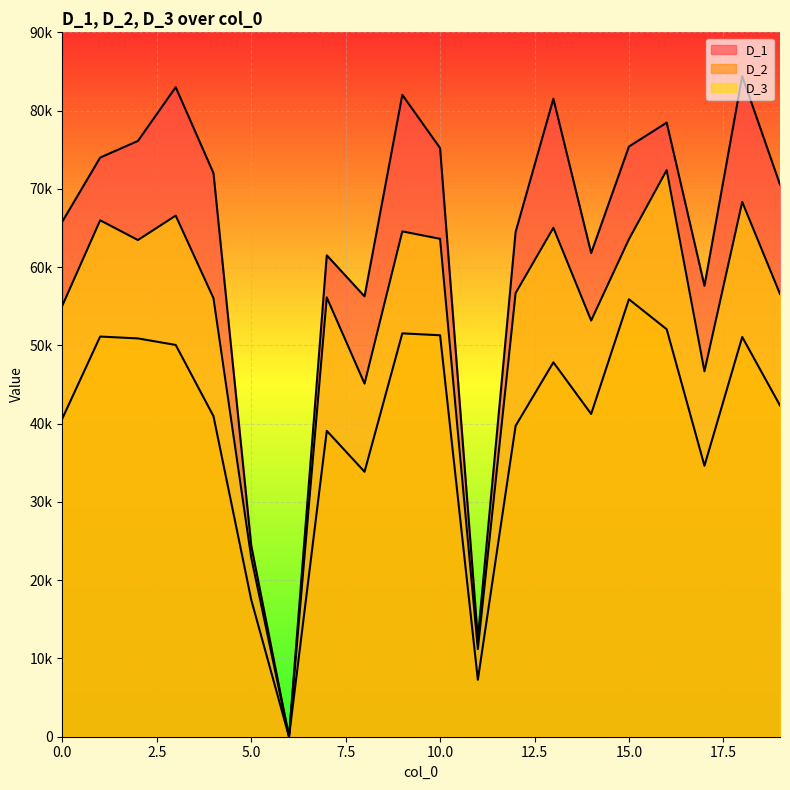

Where is D_2 nearest to the value 27946?

8